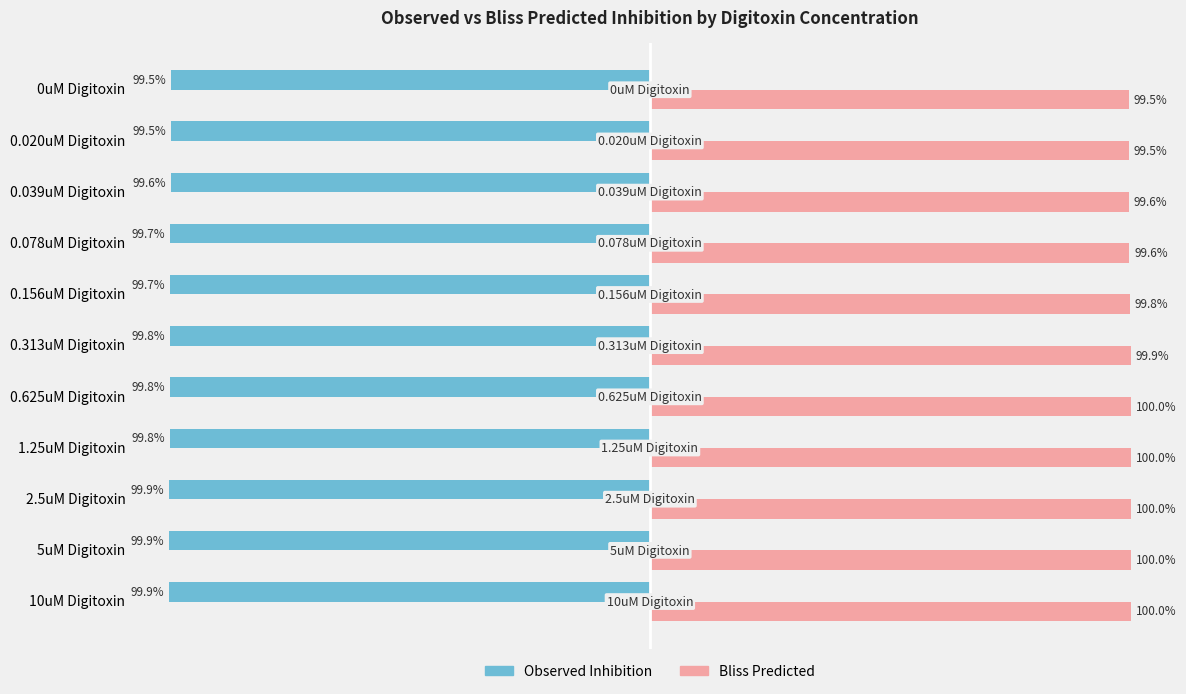

What are all the series names shown in the legend?

Observed Inhibition, Bliss Predicted